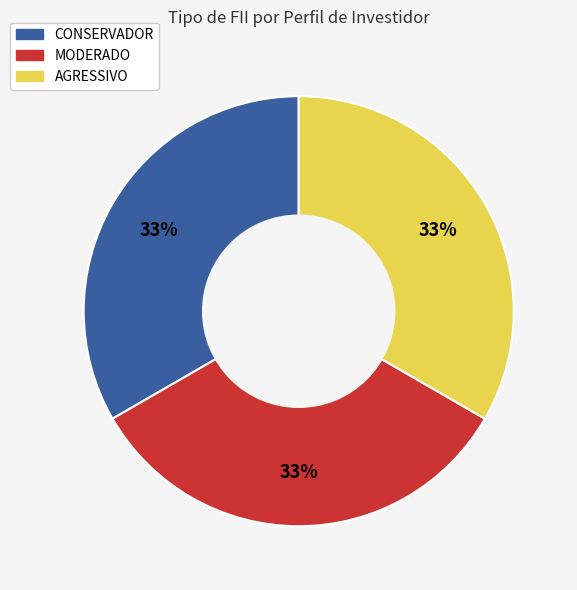

To the nearest percent, what is the difference between the largest and smallest slice percentages?

0%